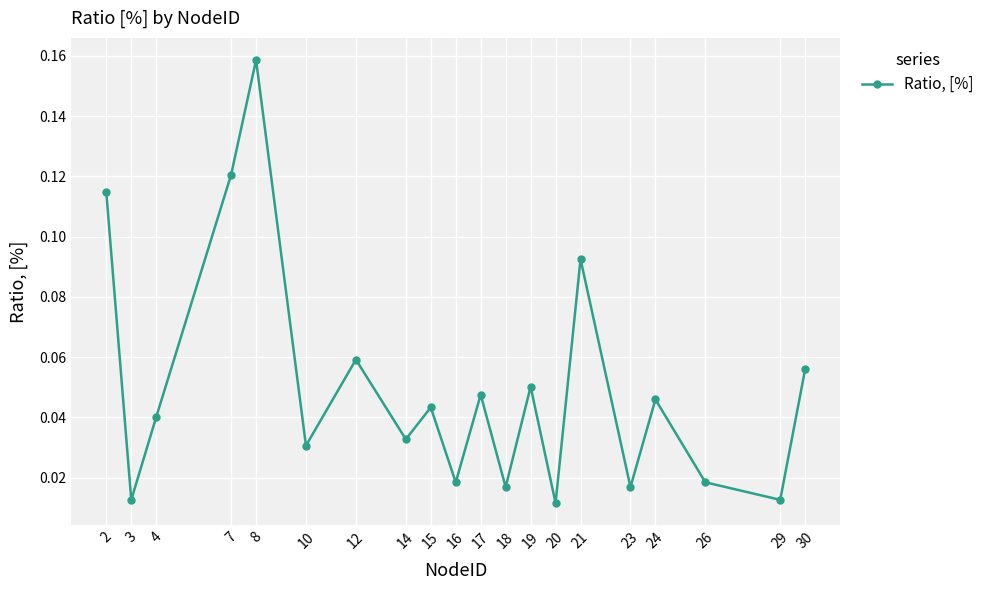

Which label corresponds to the largest value in the chart?

8